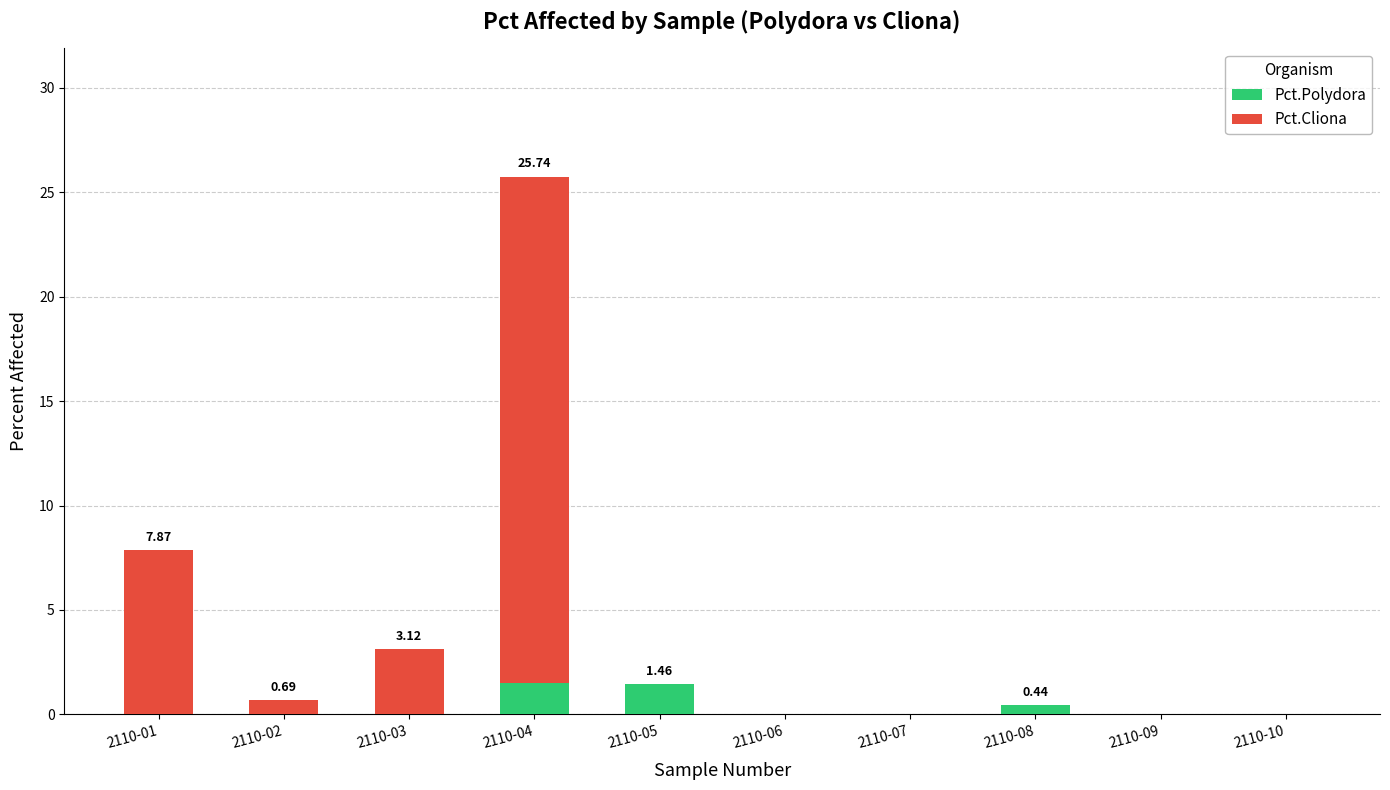

At which category is the sum across all series the highest?

2110-04